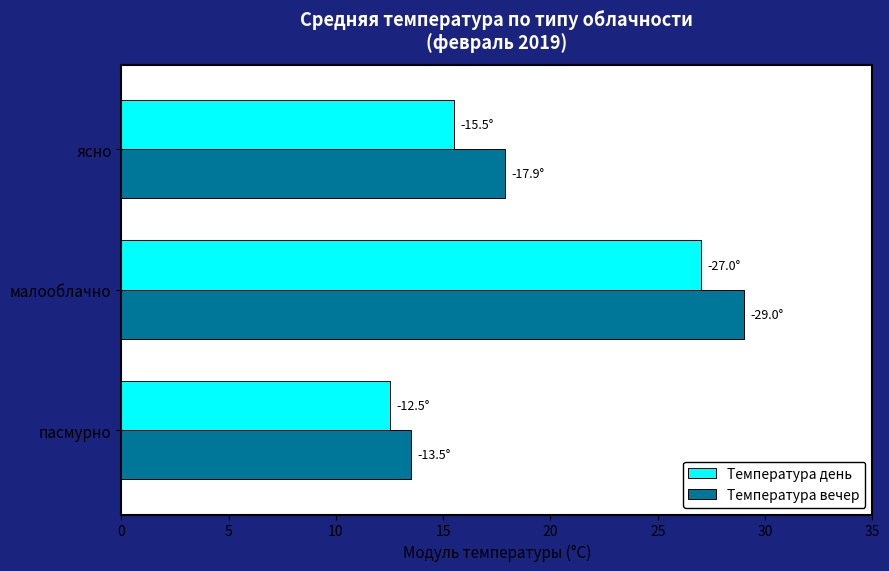

At which category does the chart reach its minimum across all series?

пасмурно